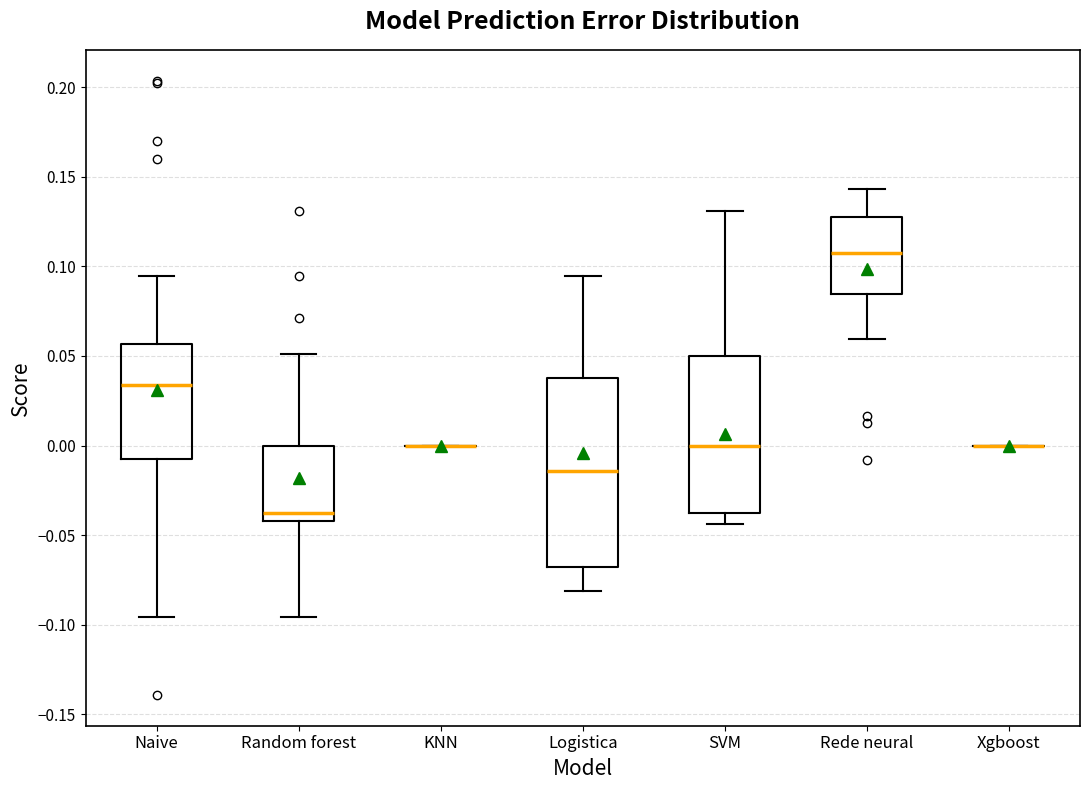

Where is the lower edge of the box for Rede neural on the y-axis? The values are not printed on the chart, so give them approximately, as read against the axis.

0.085